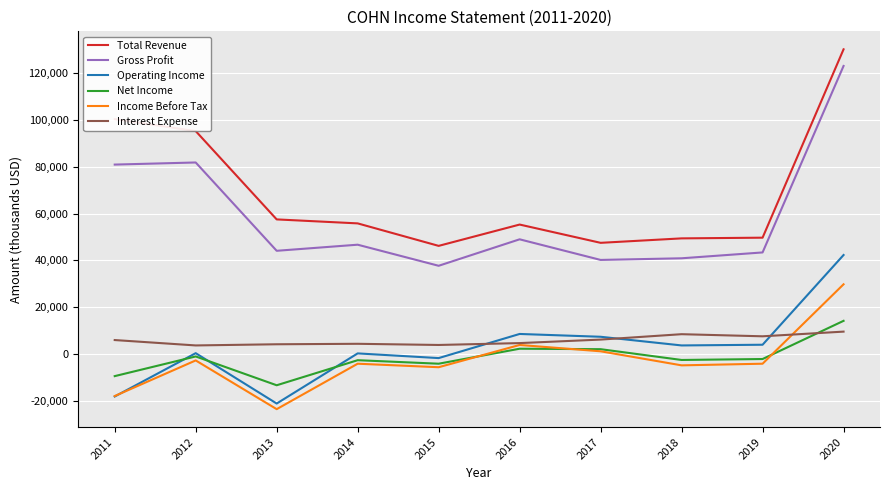

True or false: Total Revenue and Operating Income intersect in this chart.

False